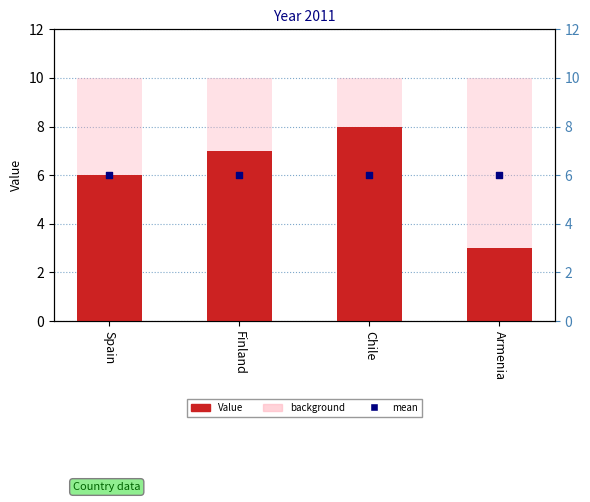

Is the value of Value at Finland greater than the value of background at Spain?

No